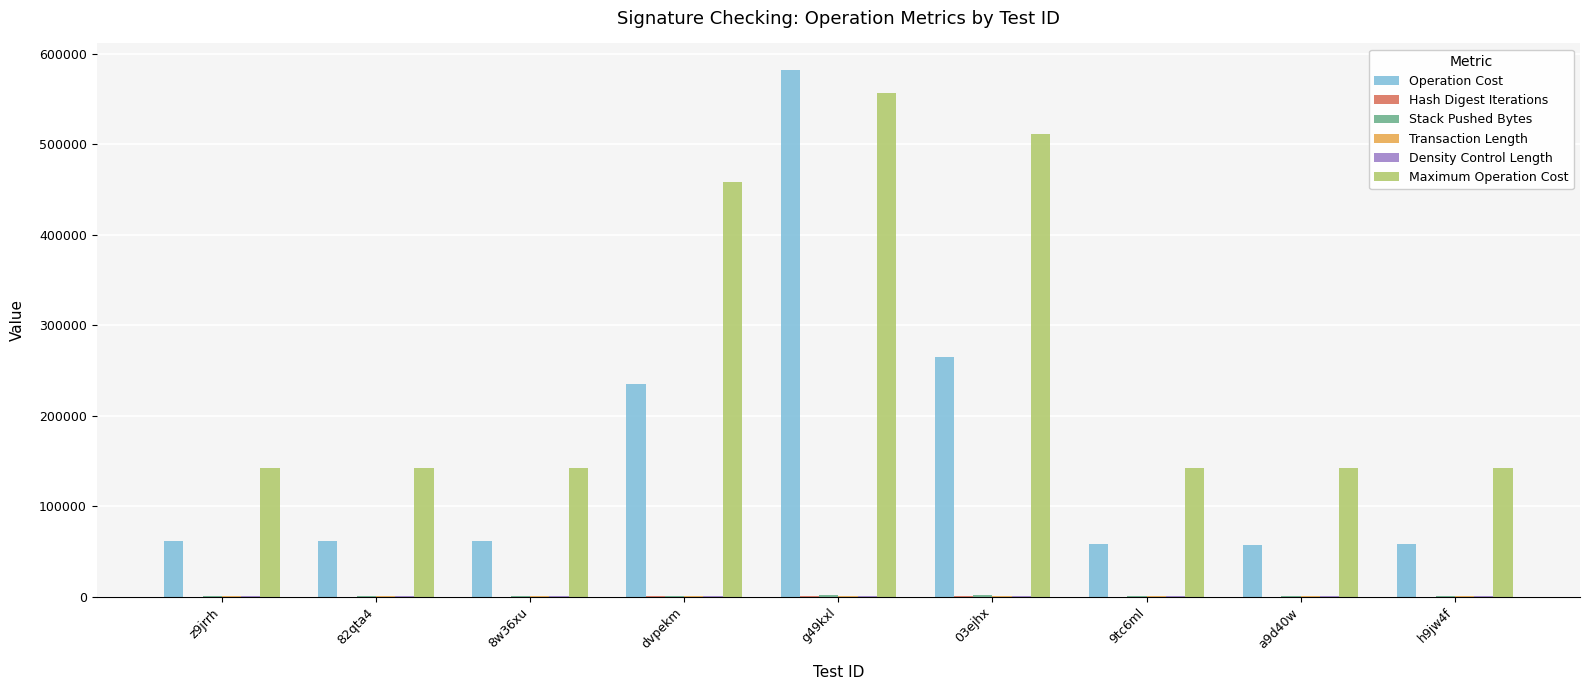

Which series has the largest total across all categories?

Maximum Operation Cost